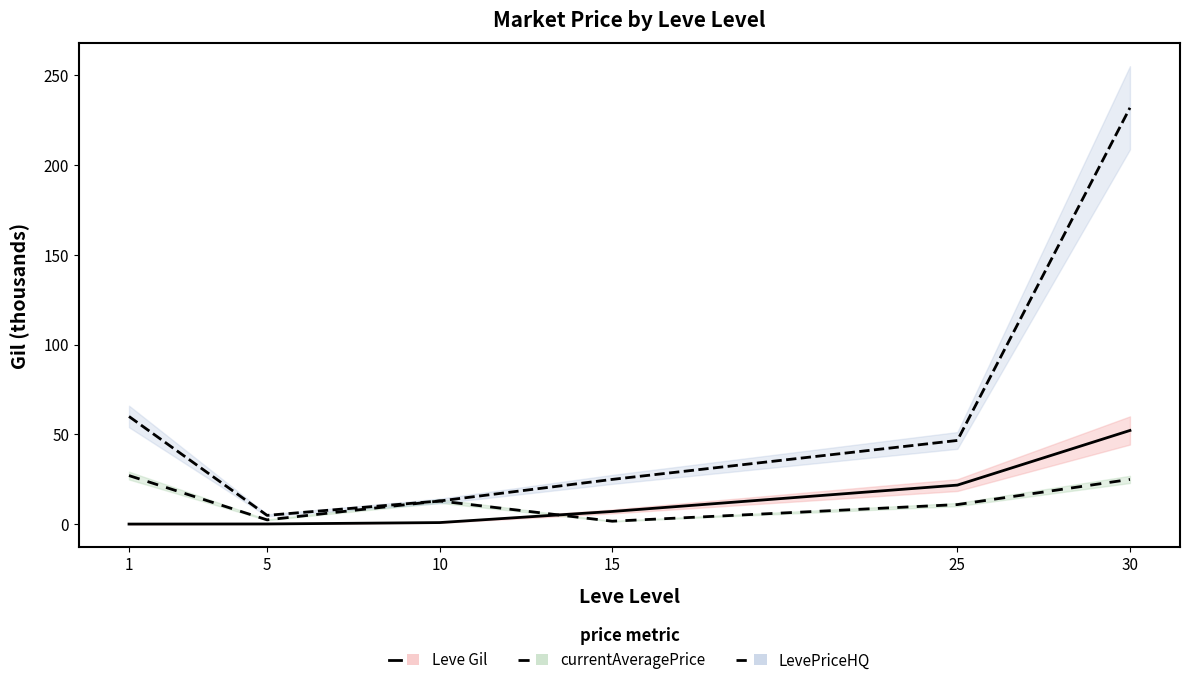

What is the lowest value of the currentAveragePrice series?

1.8